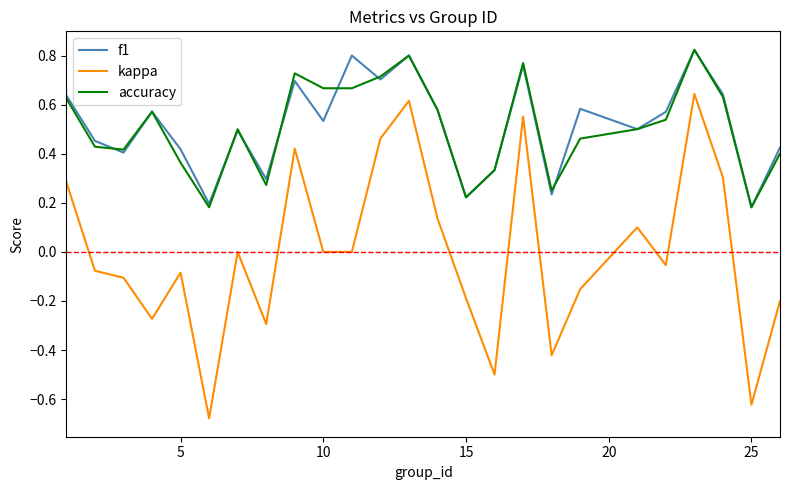

Which series has the widest spread of values?

kappa